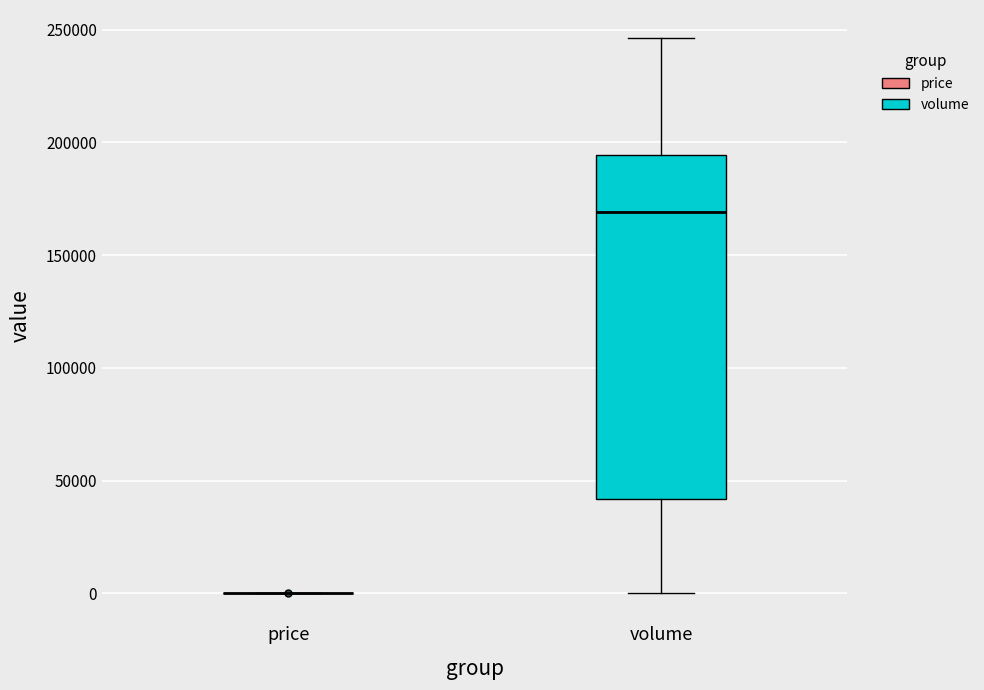

Reading left to right, read every box against the y-axis: the position of its median line, the range the box covers, and the ends of its whiskers. The values are not printed on the chart, so give them approximately, as read against the axis.

price: box collapsed to a line at 0, whiskers 0 to 0
volume: median 170000, box 40000 to 195000, whiskers 0 to 245000